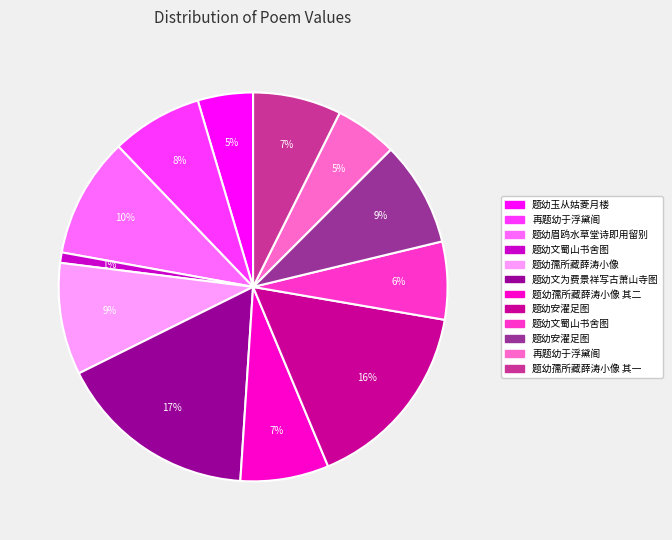

Count the number of slices in the pie.

12